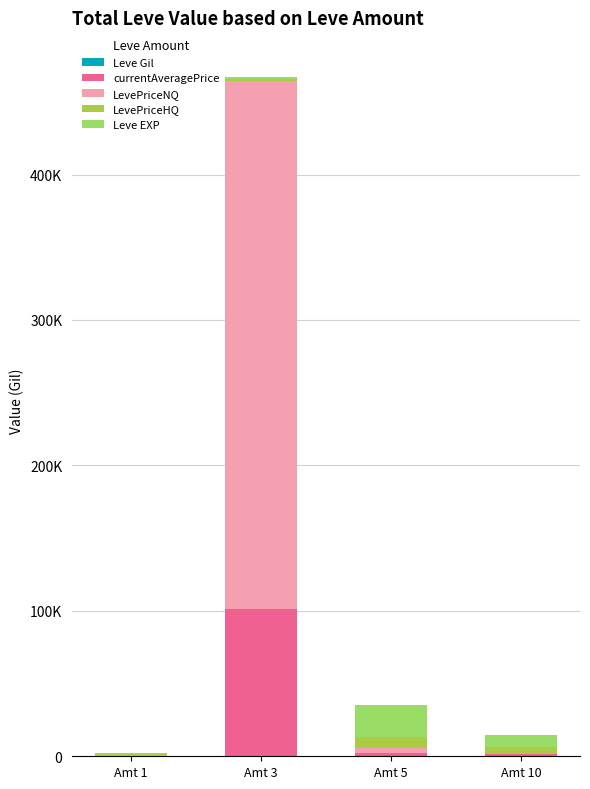

The LevePriceHQ series shows 795.0 at Amt 1. True or false?

True